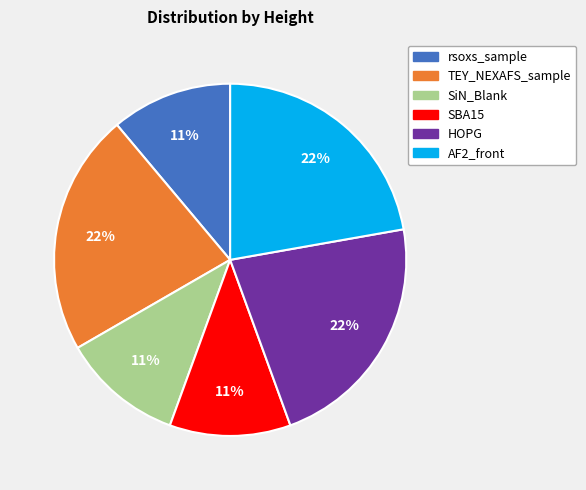

To the nearest percent, what is the difference between the SiN_Blank and AF2_front slice percentages?

11%